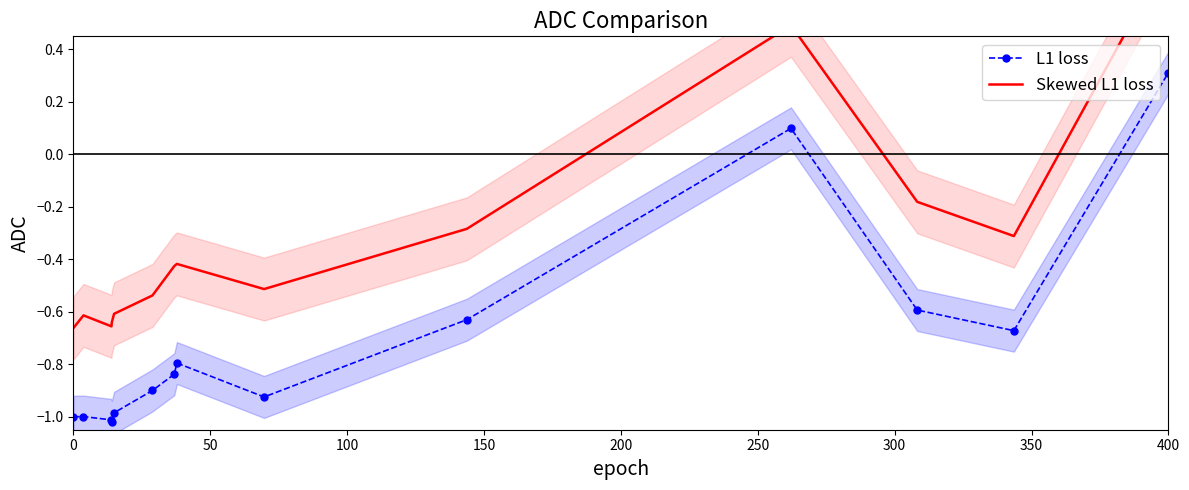

Does the chart have visible grid lines?

No